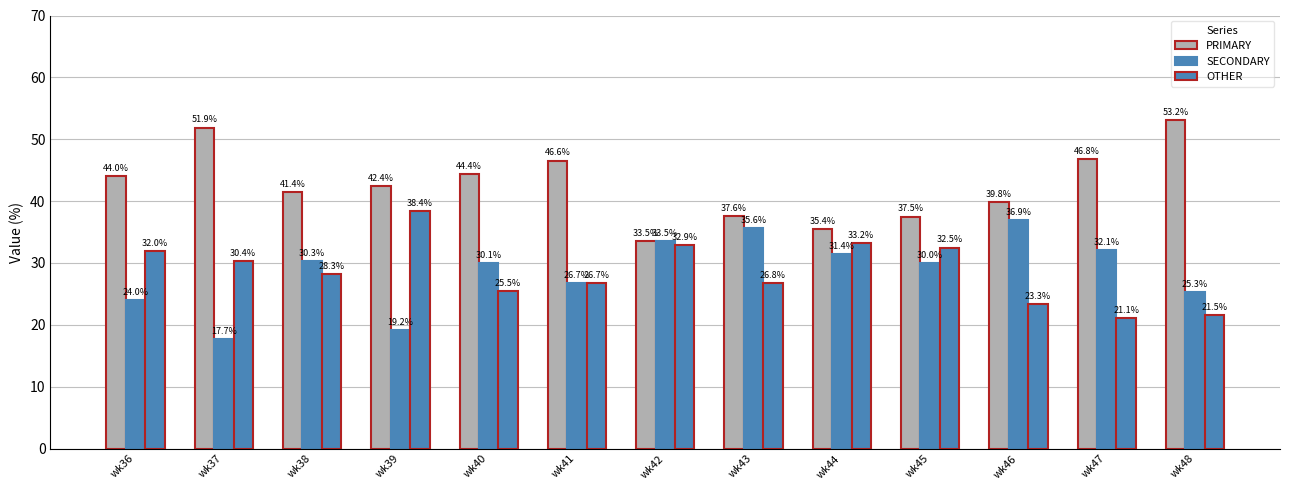

Reading right to left, extract all data points from this chart.

PRIMARY: 53.2	46.8	39.8	37.5	35.4	37.6	33.5	46.6	44.4	42.4	41.4	51.9	44.0
SECONDARY: 25.3	32.1	36.9	30.0	31.4	35.6	33.5	26.7	30.1	19.2	30.3	17.7	24.0
OTHER: 21.5	21.1	23.3	32.5	33.2	26.8	32.9	26.7	25.5	38.4	28.3	30.4	32.0